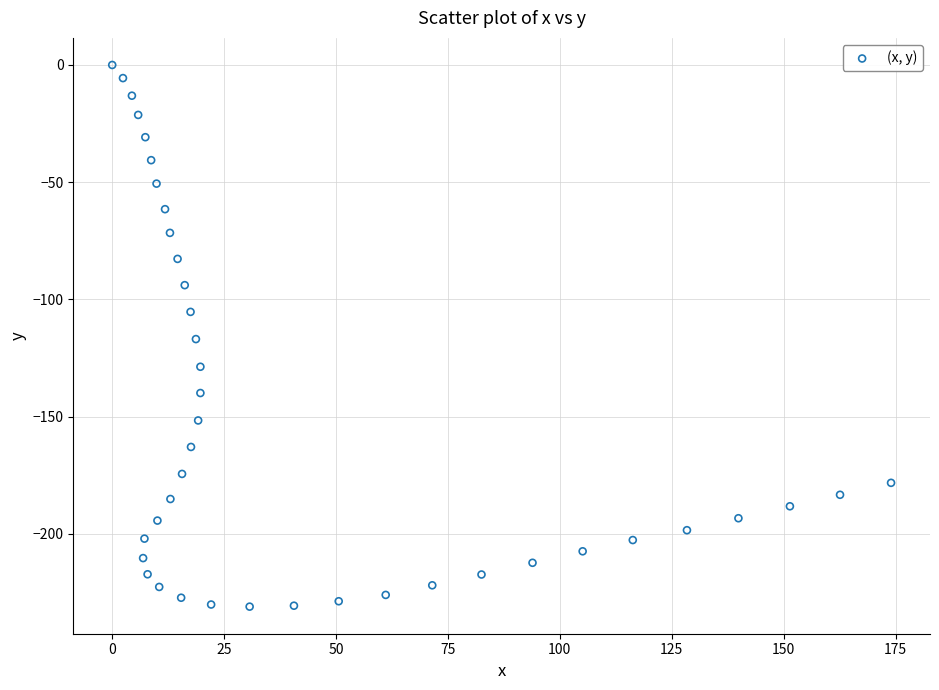

What is the range of Y values (max minus min)?

231.0